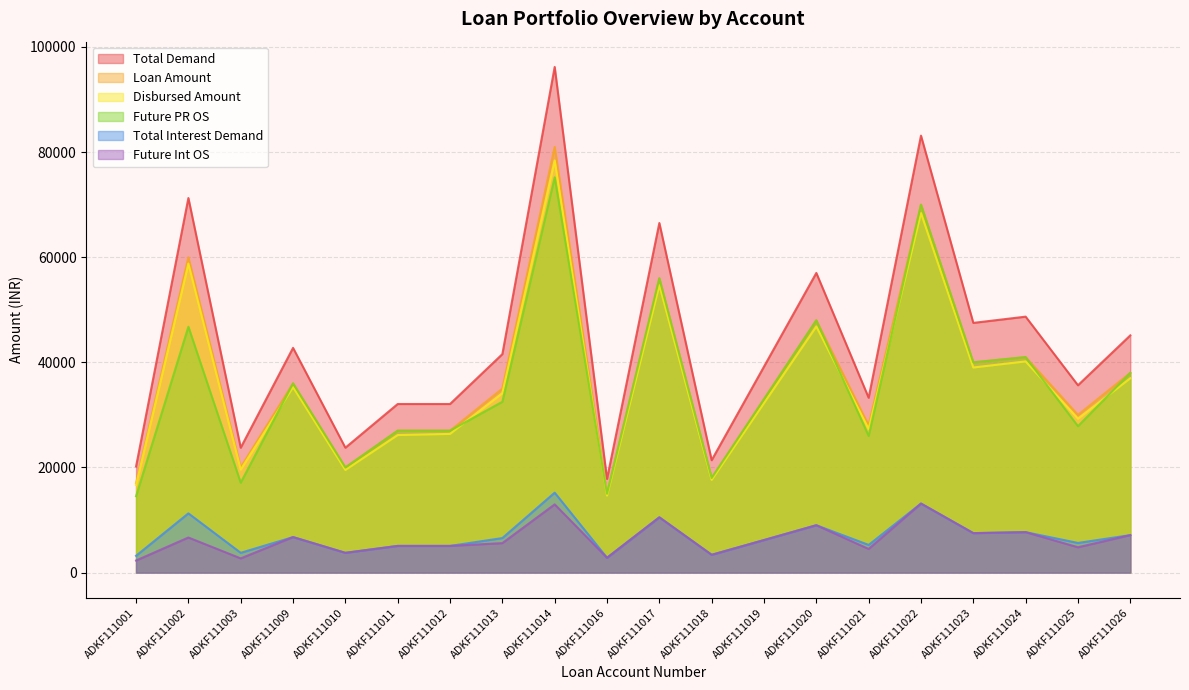

Reading right to left, extract all data points from this chart.

Loan Amount: ADKF111026=38000	ADKF111025=30000	ADKF111024=41000	ADKF111023=40000	ADKF111022=70000	ADKF111021=28000	ADKF111020=48000	ADKF111019=33000	ADKF111018=18000	ADKF111017=56000	ADKF111016=15000	ADKF111014=81000	ADKF111013=35000	ADKF111012=27000	ADKF111011=27000	ADKF111010=20000	ADKF111009=36000	ADKF111003=20000	ADKF111002=60000	ADKF111001=17000
Disbursed Amount: ADKF111026=36966	ADKF111025=29292	ADKF111024=40180	ADKF111023=39020	ADKF111022=68411	ADKF111021=27339	ADKF111020=46824	ADKF111019=32251	ADKF111018=17640	ADKF111017=54678	ADKF111016=14646	ADKF111014=78428	ADKF111013=34142	ADKF111012=26387	ADKF111011=26168	ADKF111010=19528	ADKF111009=35280	ADKF111003=19600	ADKF111002=58800	ADKF111001=16660
Total Demand: ADKF111026=45132	ADKF111025=35640	ADKF111024=48696	ADKF111023=47508	ADKF111022=83136	ADKF111021=33264	ADKF111020=57012	ADKF111019=39192	ADKF111018=21384	ADKF111017=66516	ADKF111016=17820	ADKF111014=96204	ADKF111013=41568	ADKF111012=32076	ADKF111011=32076	ADKF111010=23760	ADKF111009=42756	ADKF111003=23760	ADKF111002=71268	ADKF111001=20196
Future PR OS: ADKF111026=38000	ADKF111025=27855	ADKF111024=41000	ADKF111023=40000	ADKF111022=70000	ADKF111021=25998	ADKF111020=48000	ADKF111019=33000	ADKF111018=18000	ADKF111017=56000	ADKF111016=15000	ADKF111014=75211	ADKF111013=32499	ADKF111012=27000	ADKF111011=27000	ADKF111010=20000	ADKF111009=36000	ADKF111003=17101	ADKF111002=46776	ADKF111001=14536
Future Int OS: ADKF111026=7132	ADKF111025=4815	ADKF111024=7696	ADKF111023=7508	ADKF111022=13136	ADKF111021=4494	ADKF111020=9012	ADKF111019=6192	ADKF111018=3384	ADKF111017=10516	ADKF111016=2820	ADKF111014=12976	ADKF111013=5605	ADKF111012=5076	ADKF111011=5076	ADKF111010=3760	ADKF111009=6756	ADKF111003=2699	ADKF111002=6675	ADKF111001=2294
Total Interest Demand: ADKF111026=7132	ADKF111025=5640	ADKF111024=7696	ADKF111023=7508	ADKF111022=13136	ADKF111021=5264	ADKF111020=9012	ADKF111019=6192	ADKF111018=3384	ADKF111017=10516	ADKF111016=2820	ADKF111014=15204	ADKF111013=6568	ADKF111012=5076	ADKF111011=5076	ADKF111010=3760	ADKF111009=6756	ADKF111003=3760	ADKF111002=11268	ADKF111001=3196